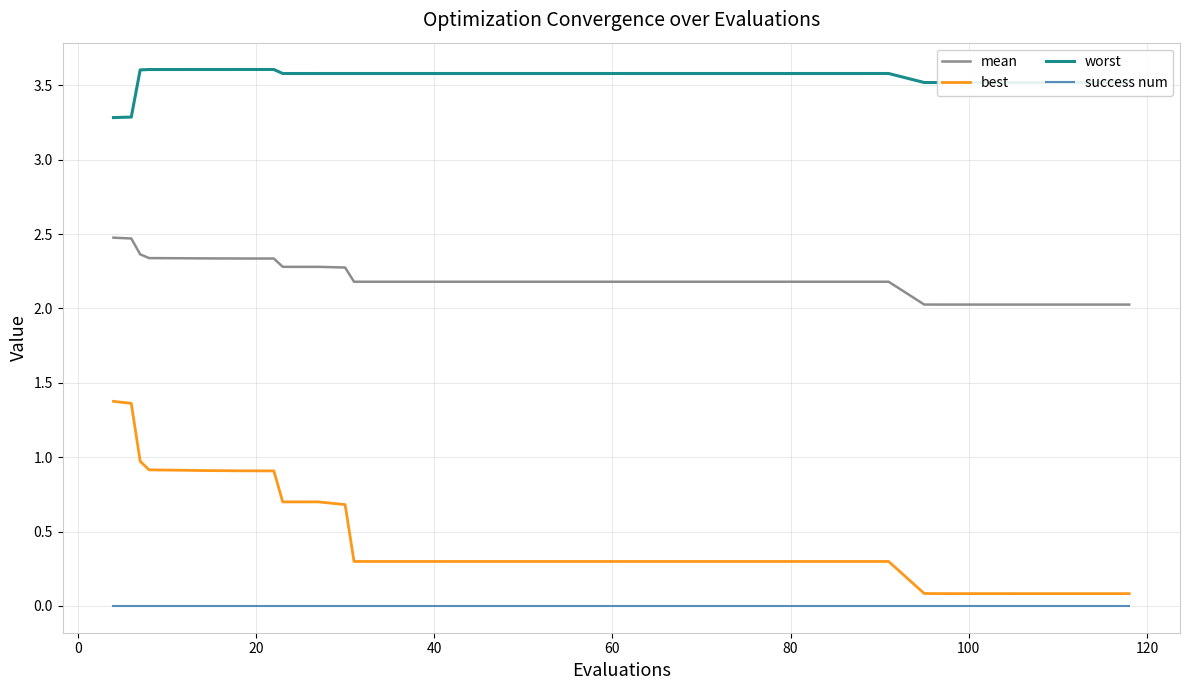

True or false: best and worst intersect in this chart.

False